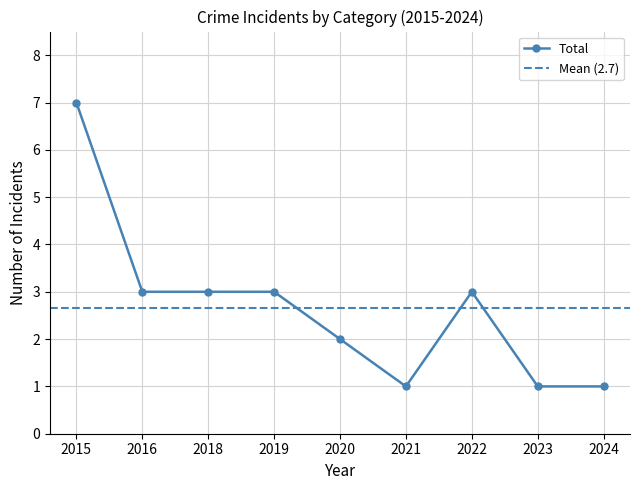

Which category has the highest value in the Total series?

2015